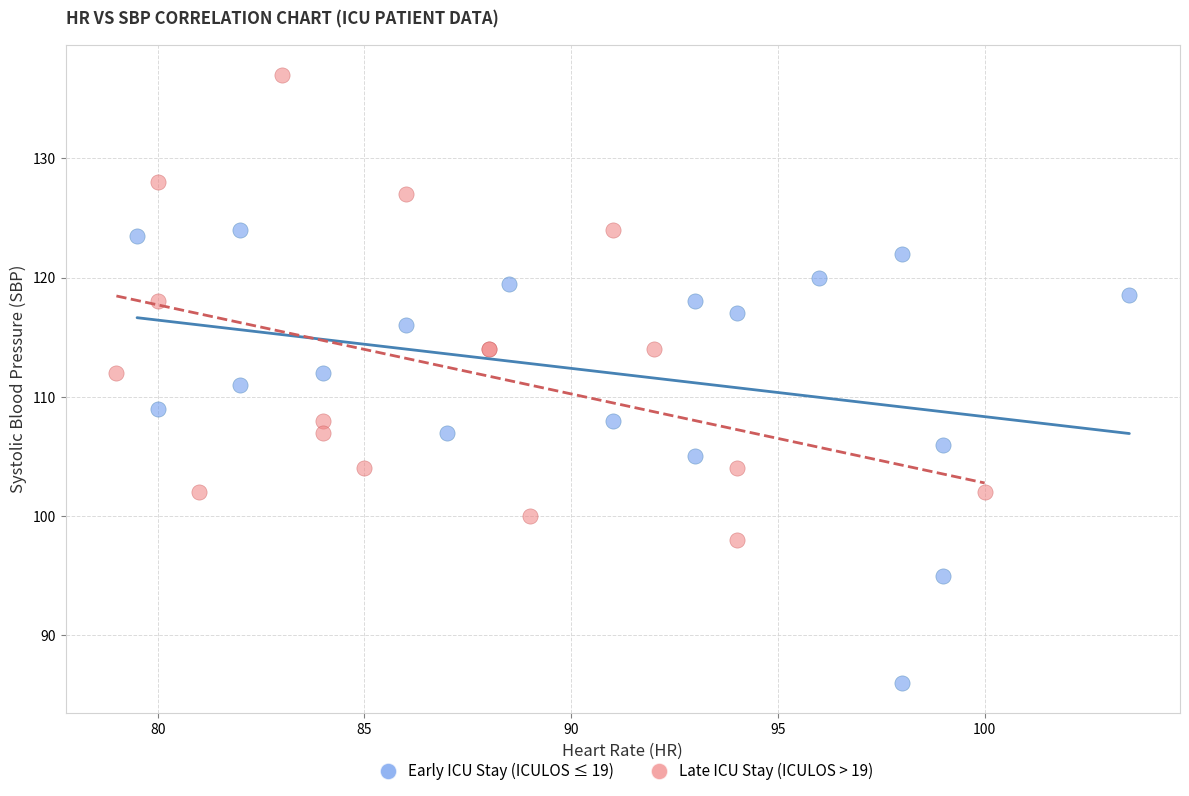

Which series contains the highest Y value?

Late ICU Stay (ICULOS > 19)